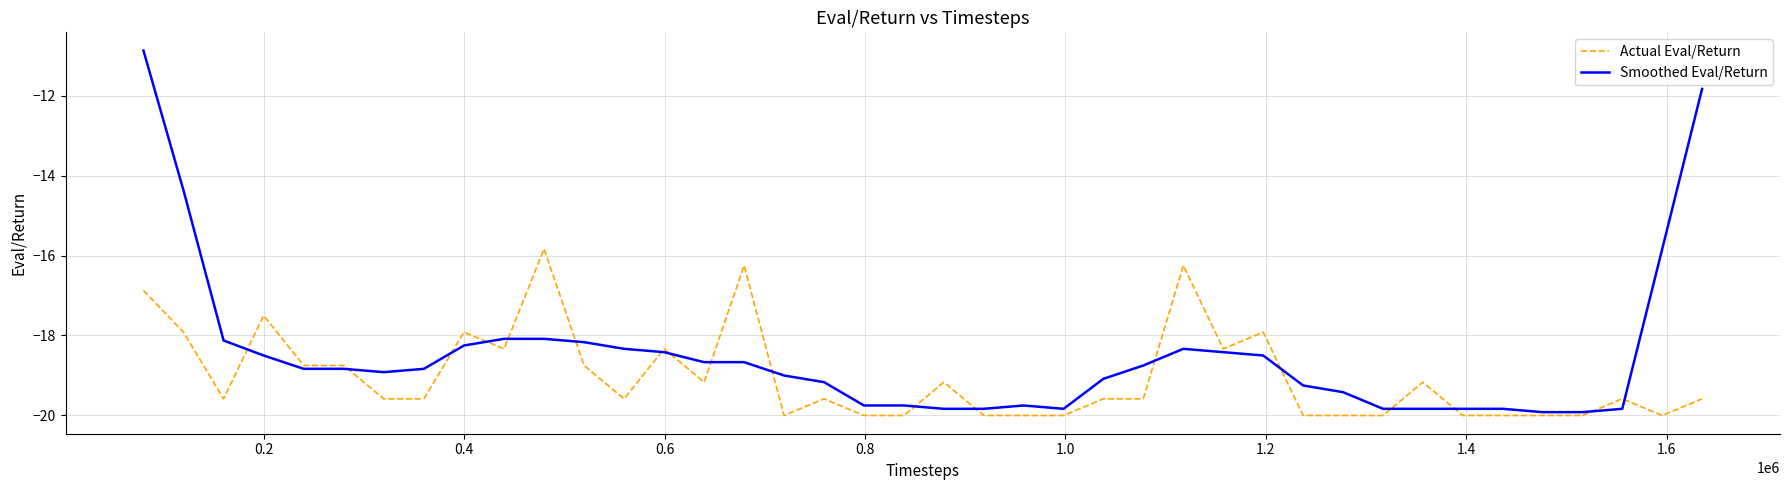

List the series in order of their overall mean, highest first.

Smoothed Eval/Return, Actual Eval/Return